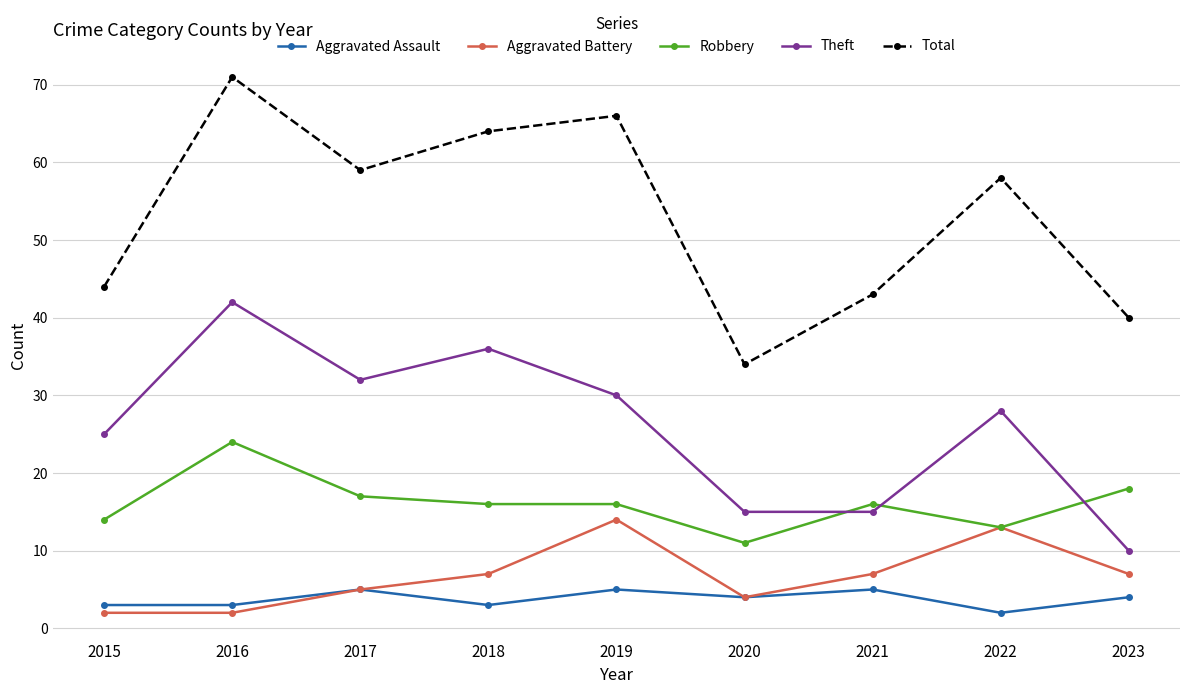

What is the difference between the maximum and second lowest values in the Theft series?

27